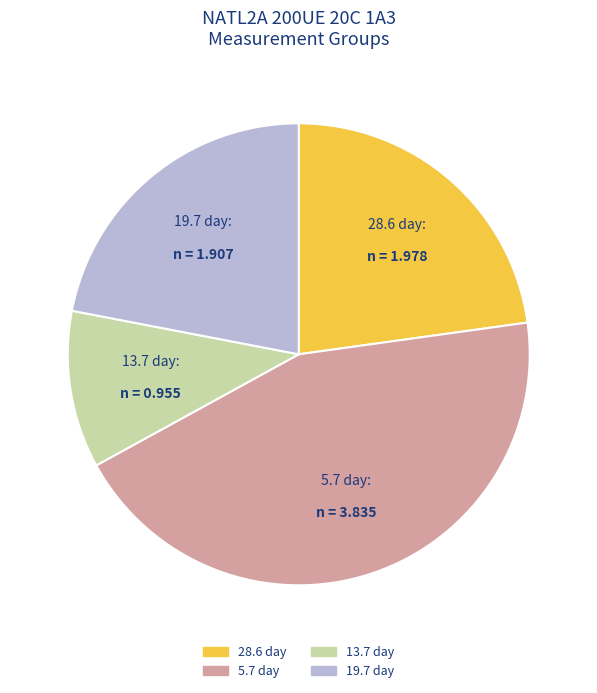

Is there a majority slice in this chart?

No